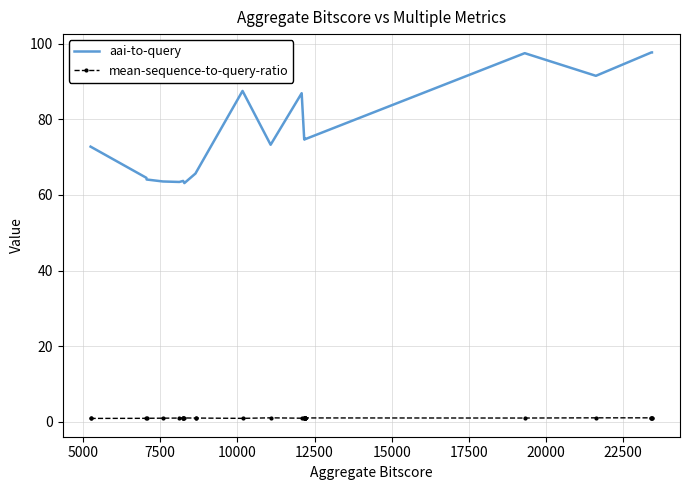

What is the smallest value displayed?

0.8